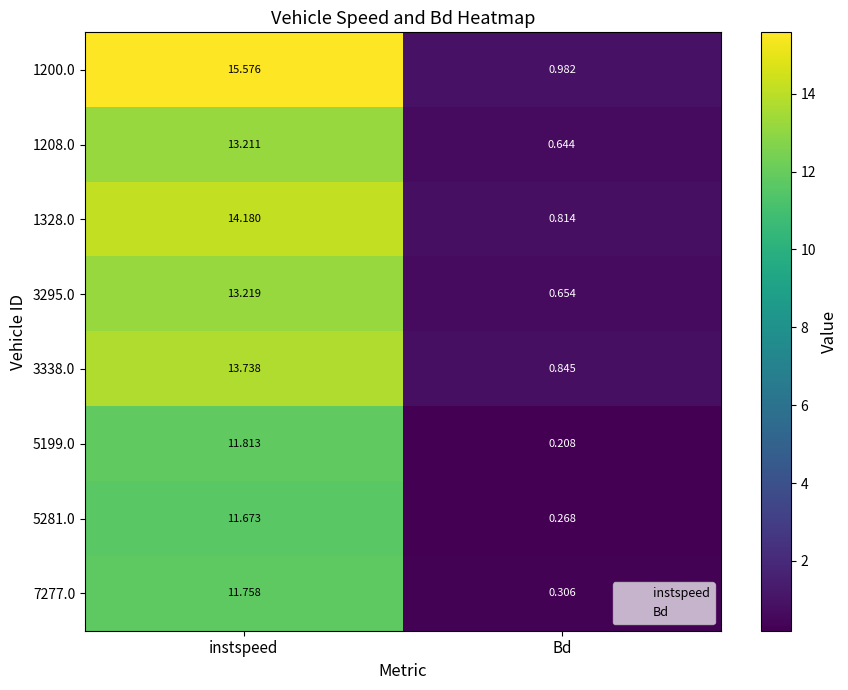

List the labels in order of 3338.0 value, smallest first.

Bd, instspeed